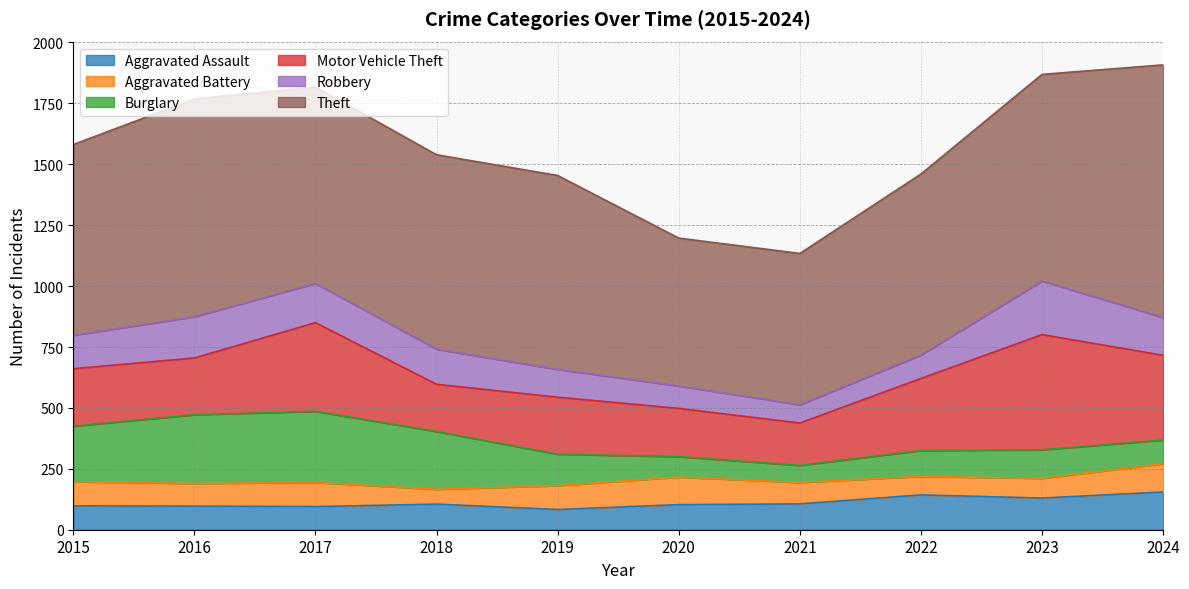

True or false: Robbery has more than 0 interior local peaks.

True